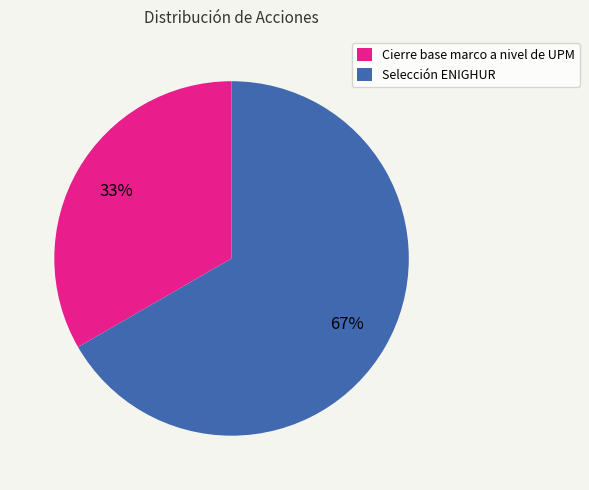

How many slices are in this pie chart?

2